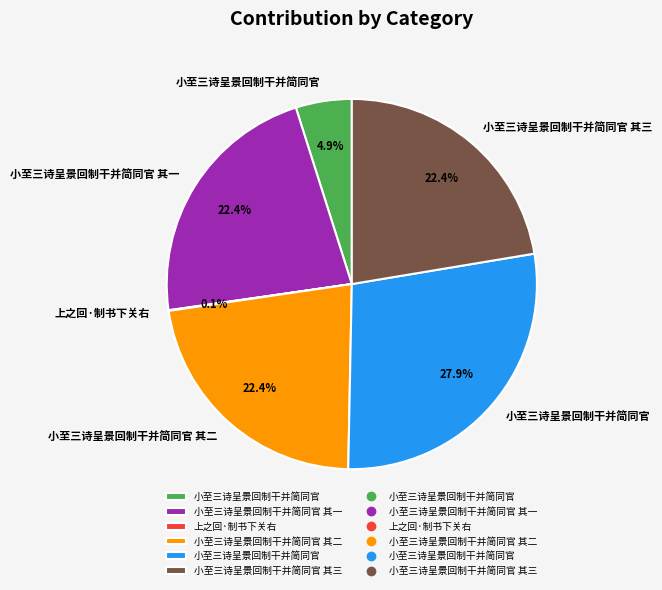

Is there any slice that represents more than half of the pie?

No